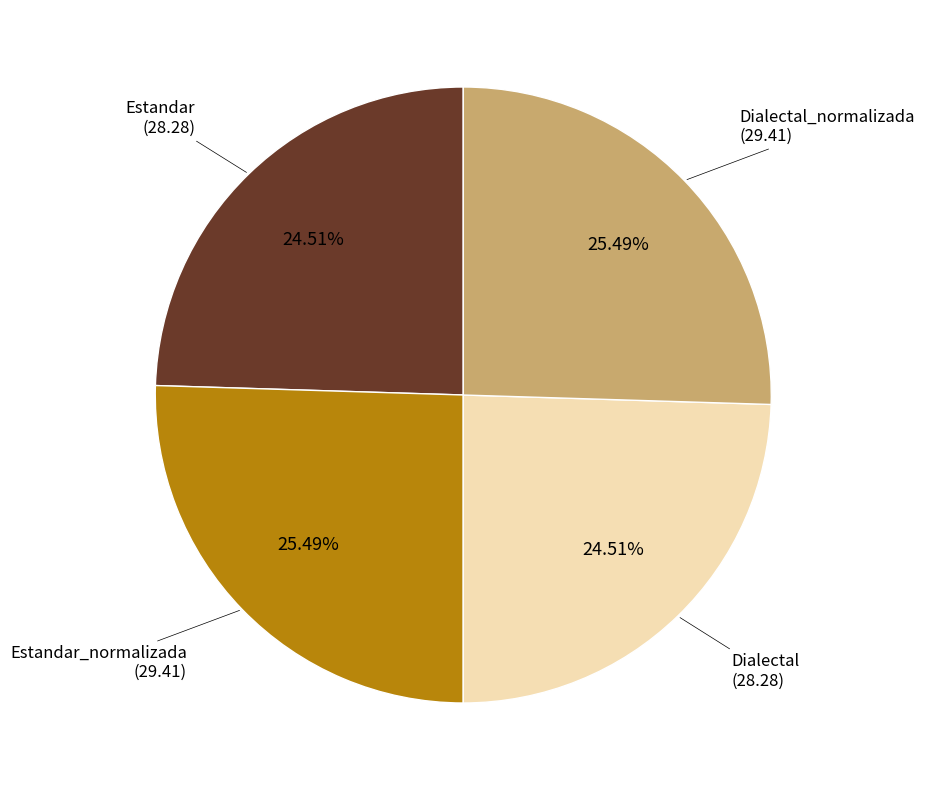

Is there any slice that represents more than half of the pie?

No